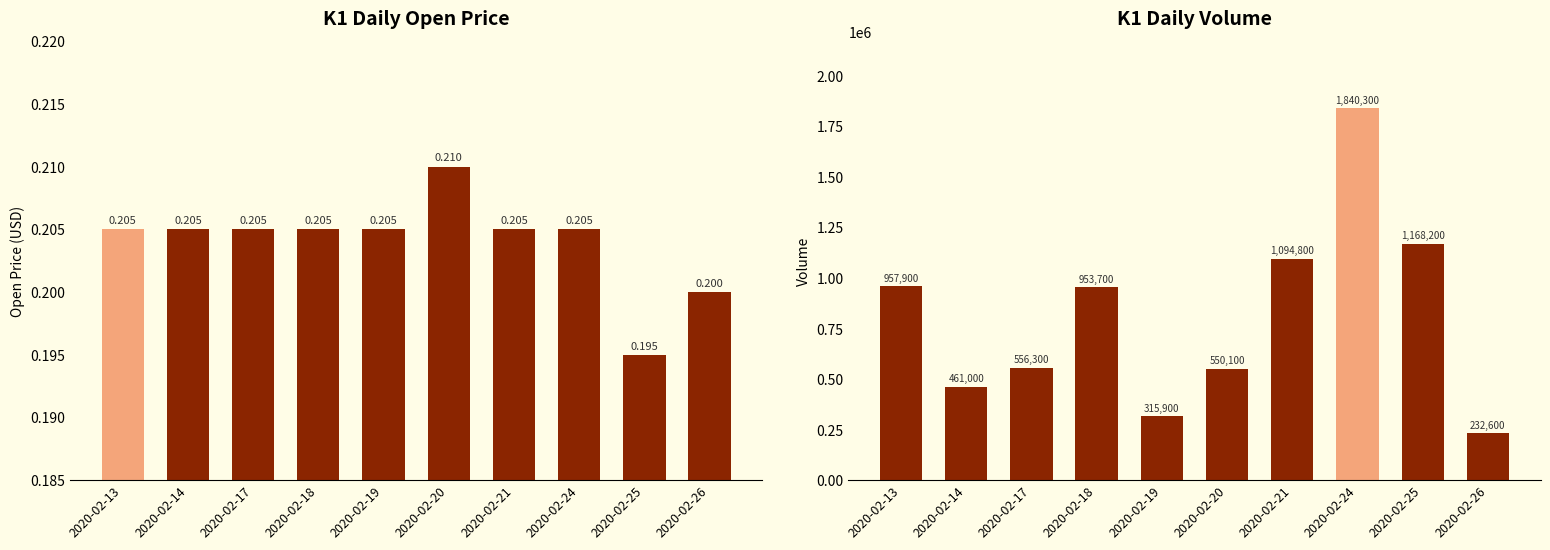

Are the bars horizontal?

No